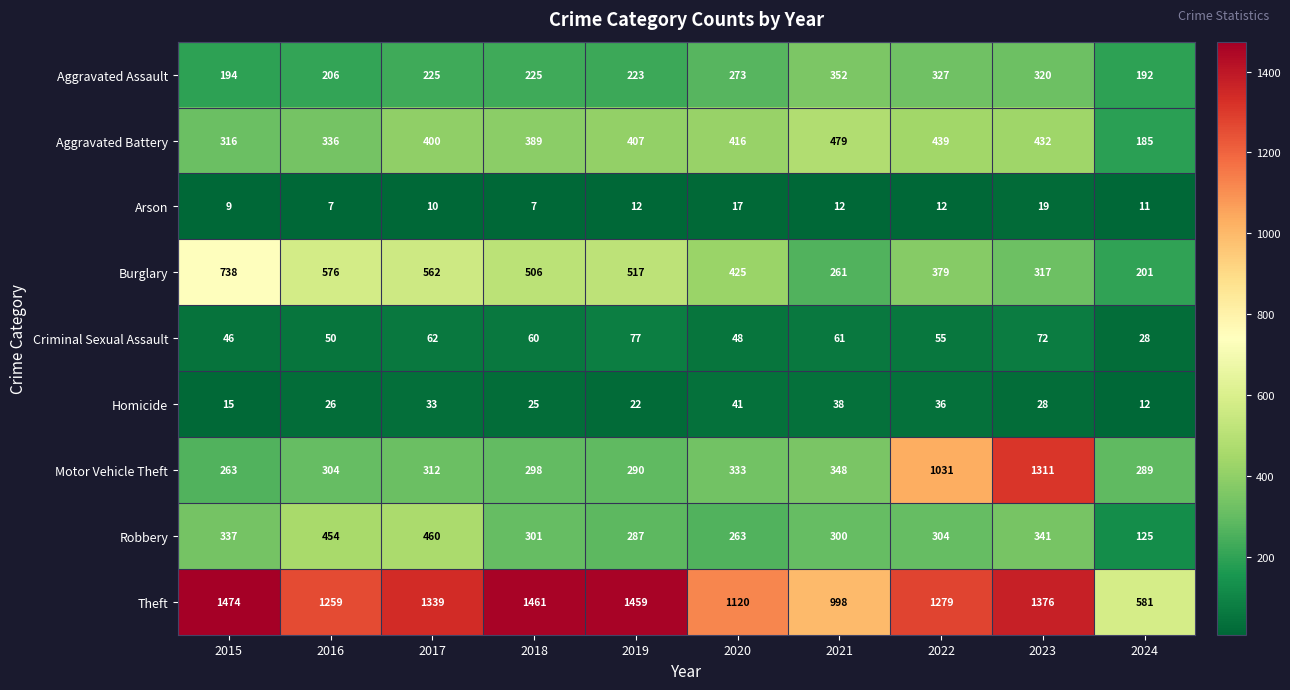

What is the difference between the maximum and minimum values in the Aggravated Battery series?

294